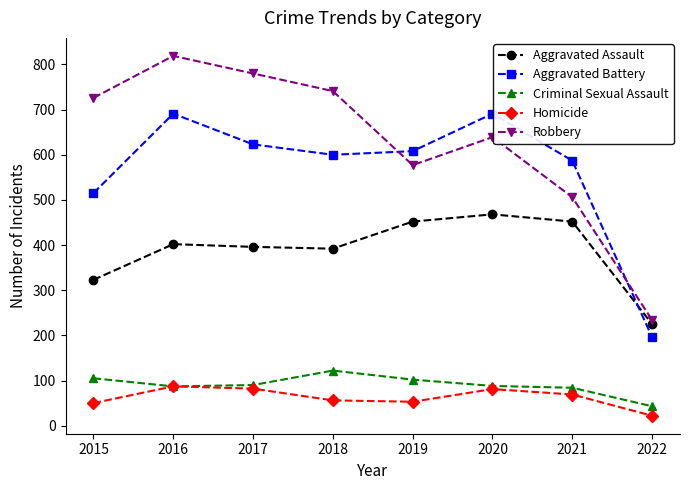

True or false: Aggravated Assault has more than 1 points higher than both neighbors.

True